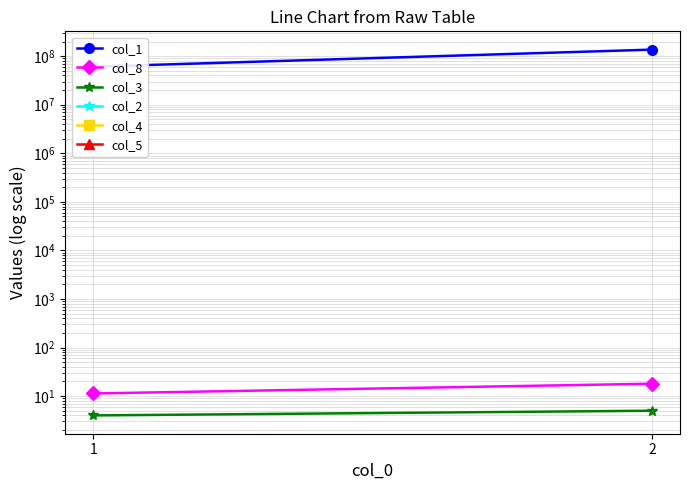

Rank the categories by col_2 value from lowest to highest.

1, 2